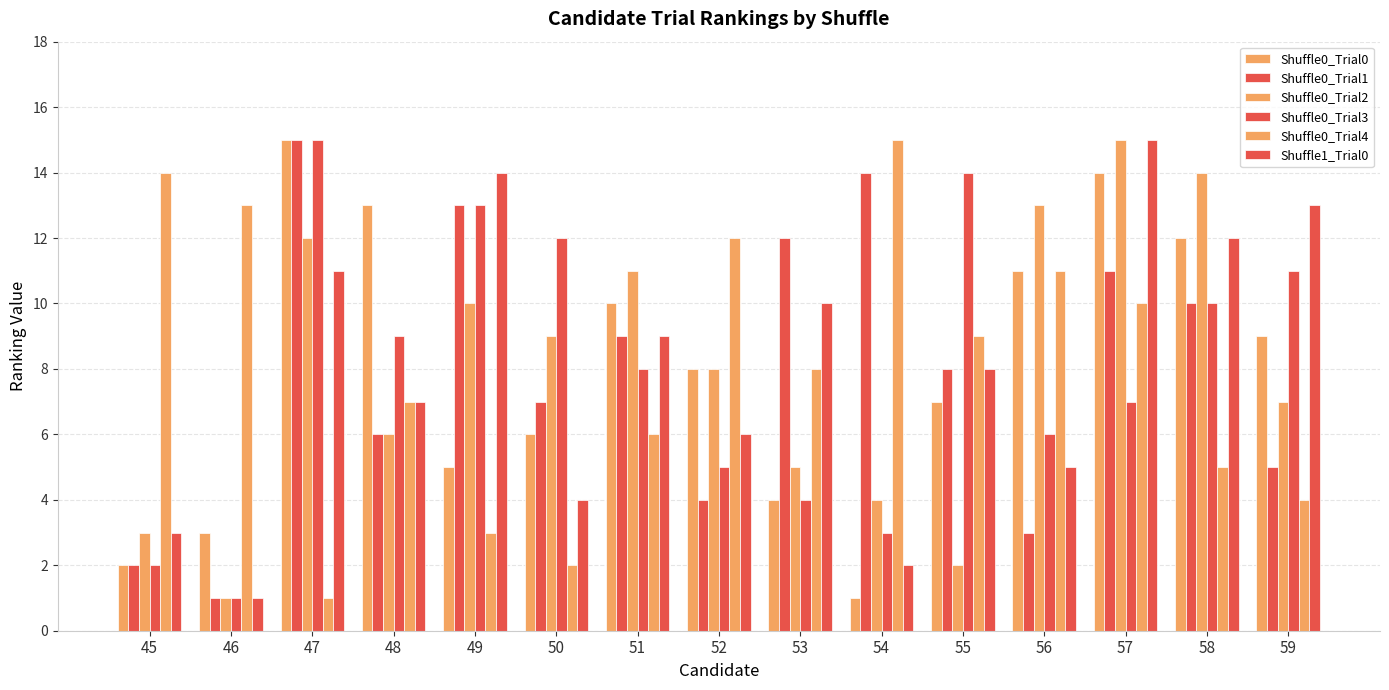

At which category is the sum across all series the highest?

57